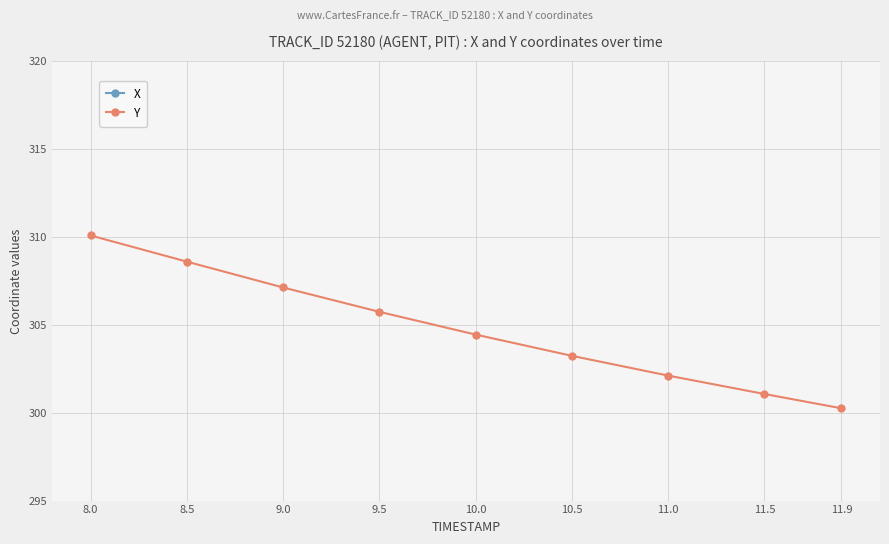

At 11.0, list the series in order from smallest to largest.

Y, X